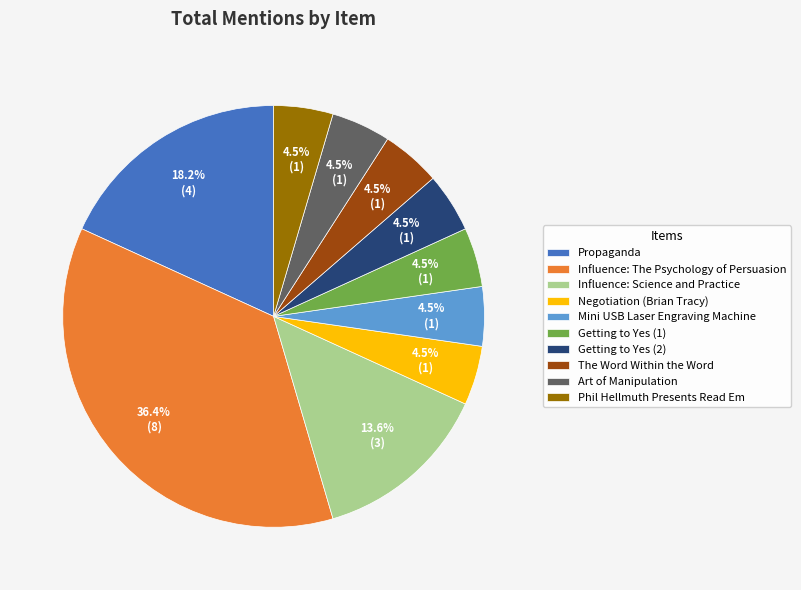

To the nearest percent, what is the combined percentage of Influence: The Psychology of Persuasion and The Word Within the Word?

41%